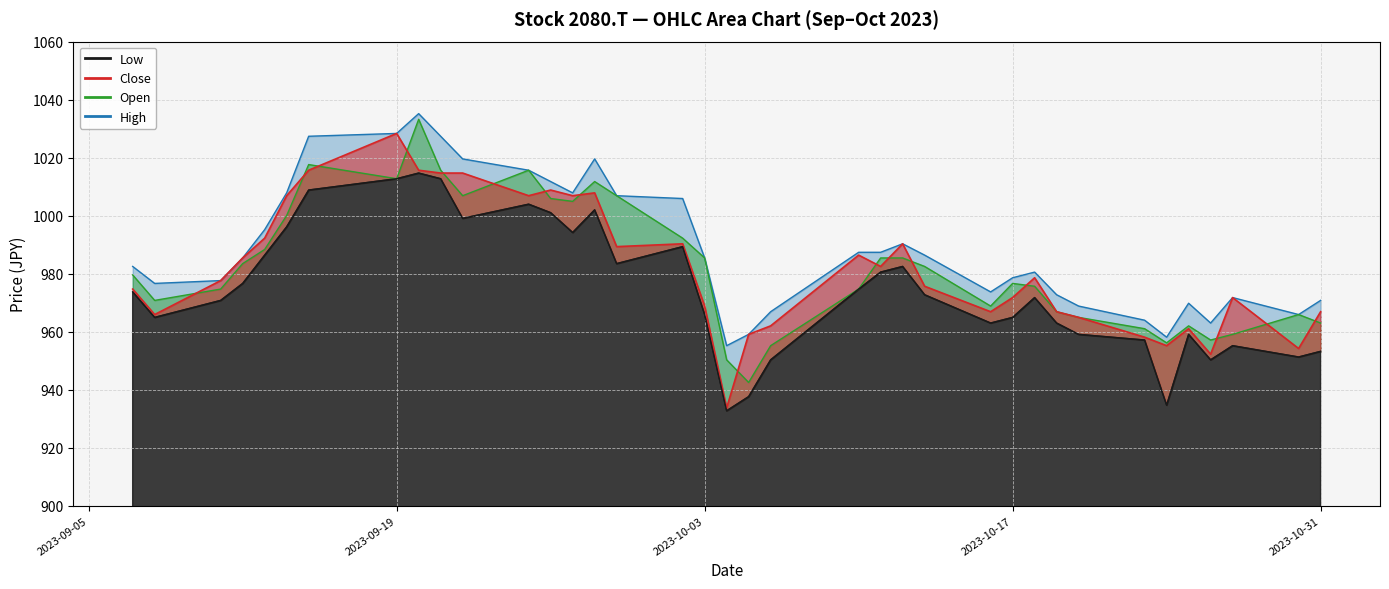

At which category is the sum across all series the highest?

2023-09-20